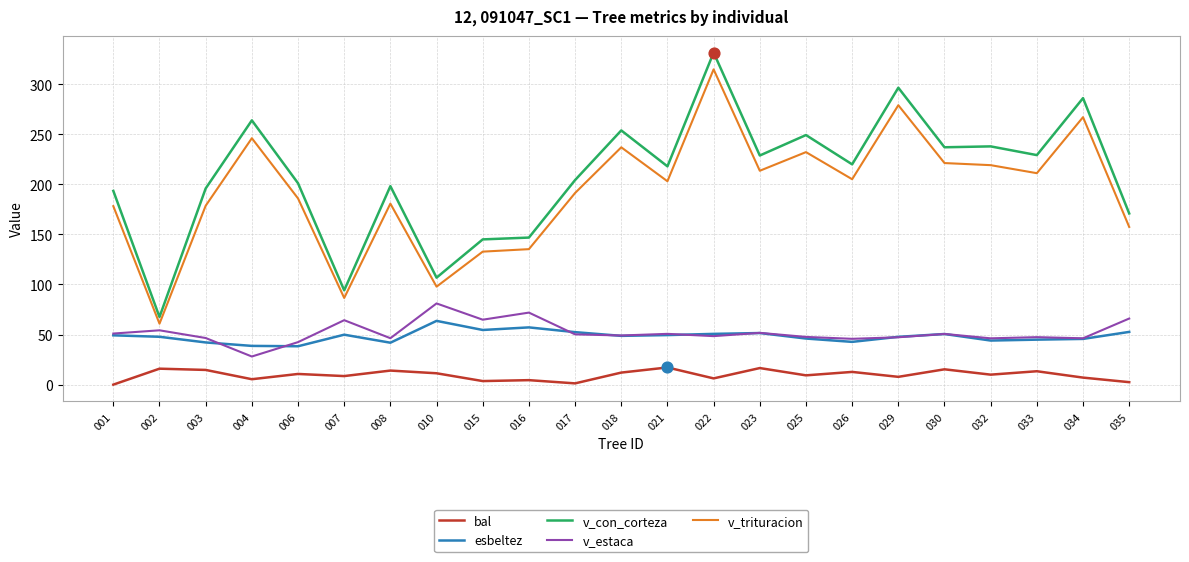

Between 022 and 023, which series saw the biggest shift?

v_con_corteza